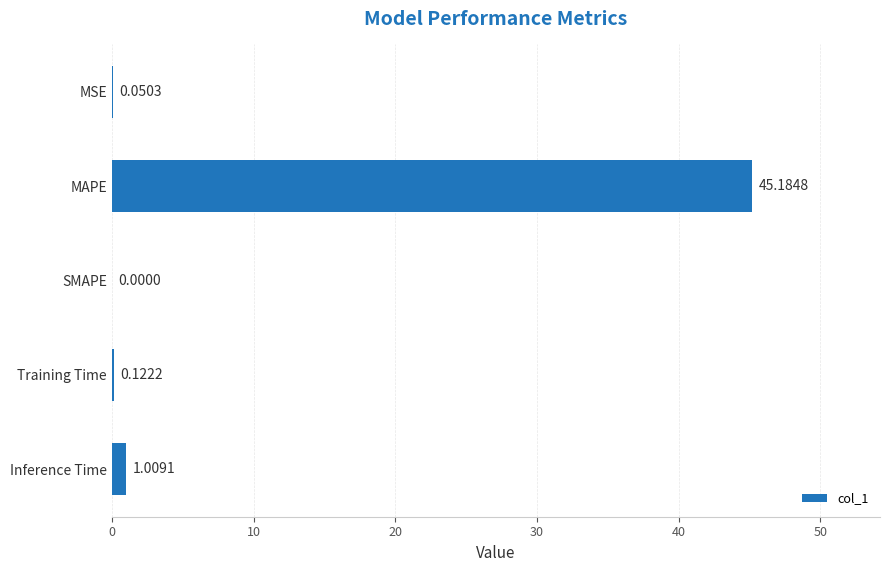

Which category has the highest value across all series?

MAPE